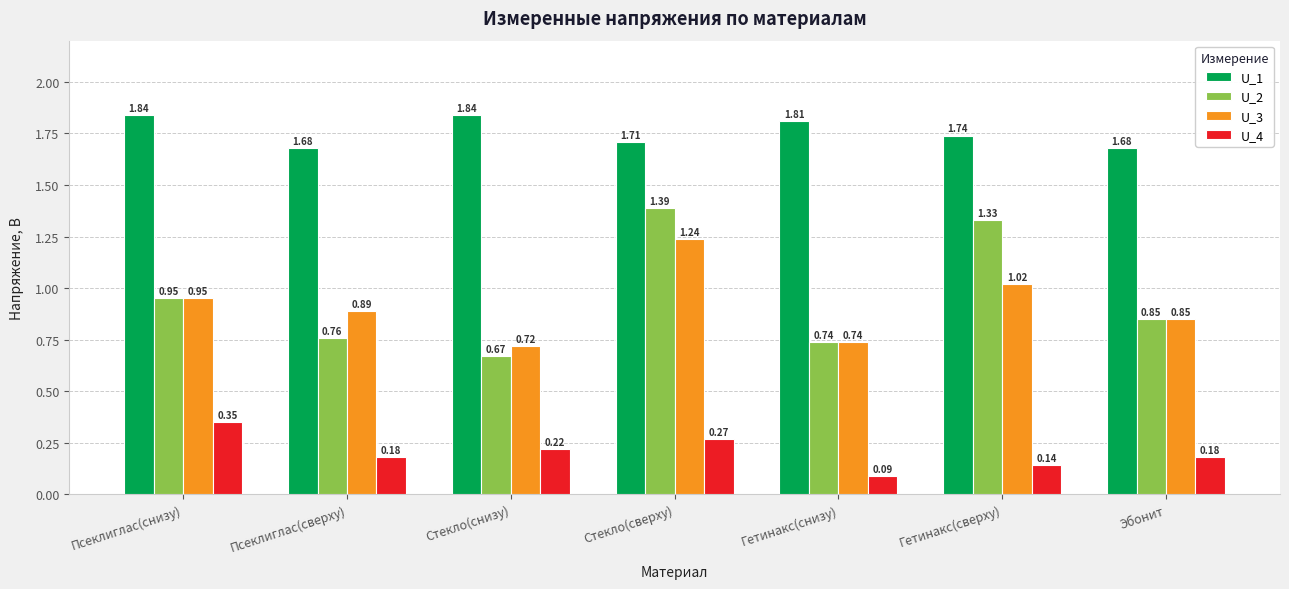

Between Гетинакс(снизу) and Гетинакс(сверху), which series saw the biggest shift?

U_2